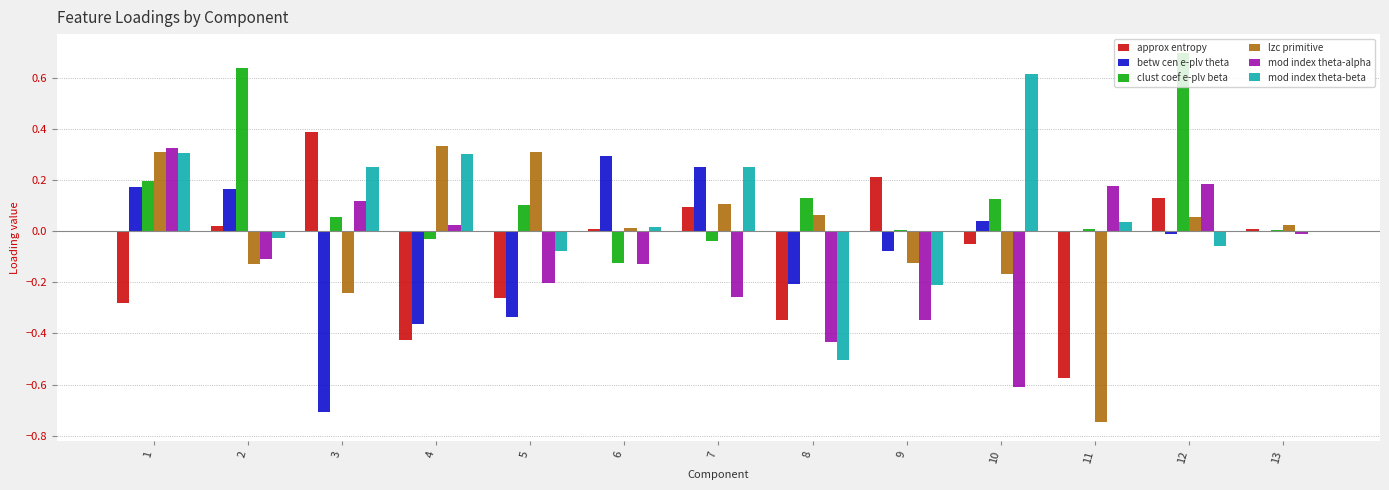

Which series has the widest spread of values?

mod index theta-beta